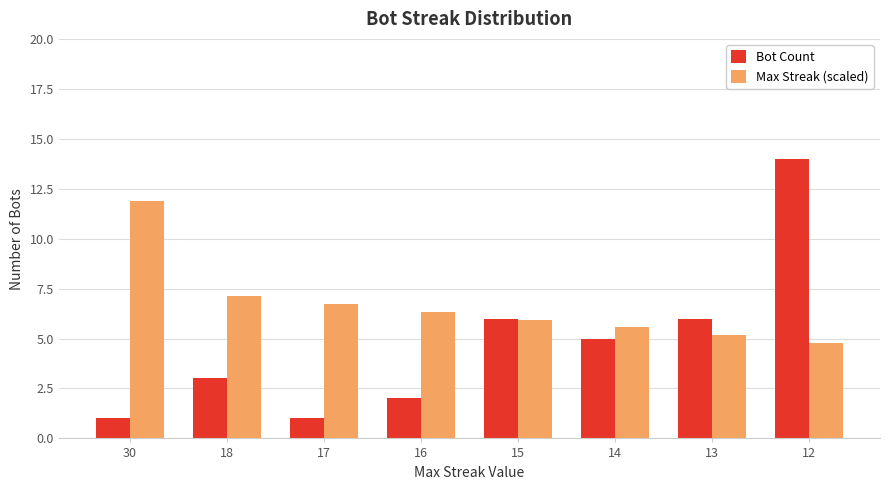

What is the spread (max minus min) of values at 14?

0.6